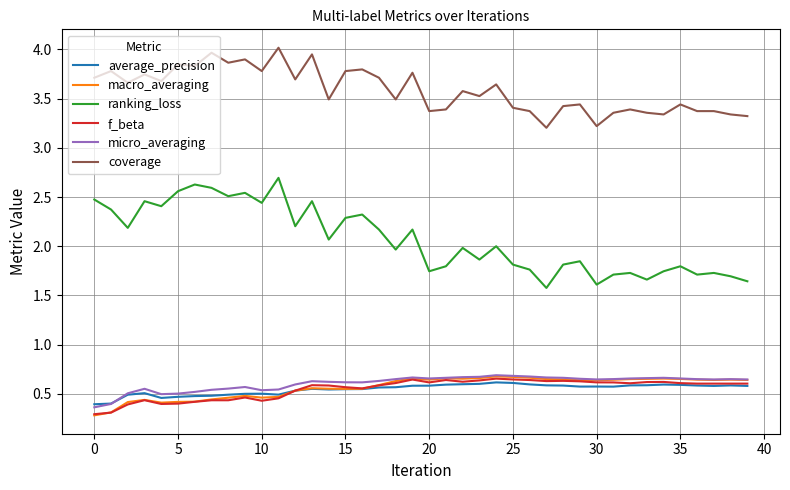

Which series has the largest range (max minus min)?

ranking_loss